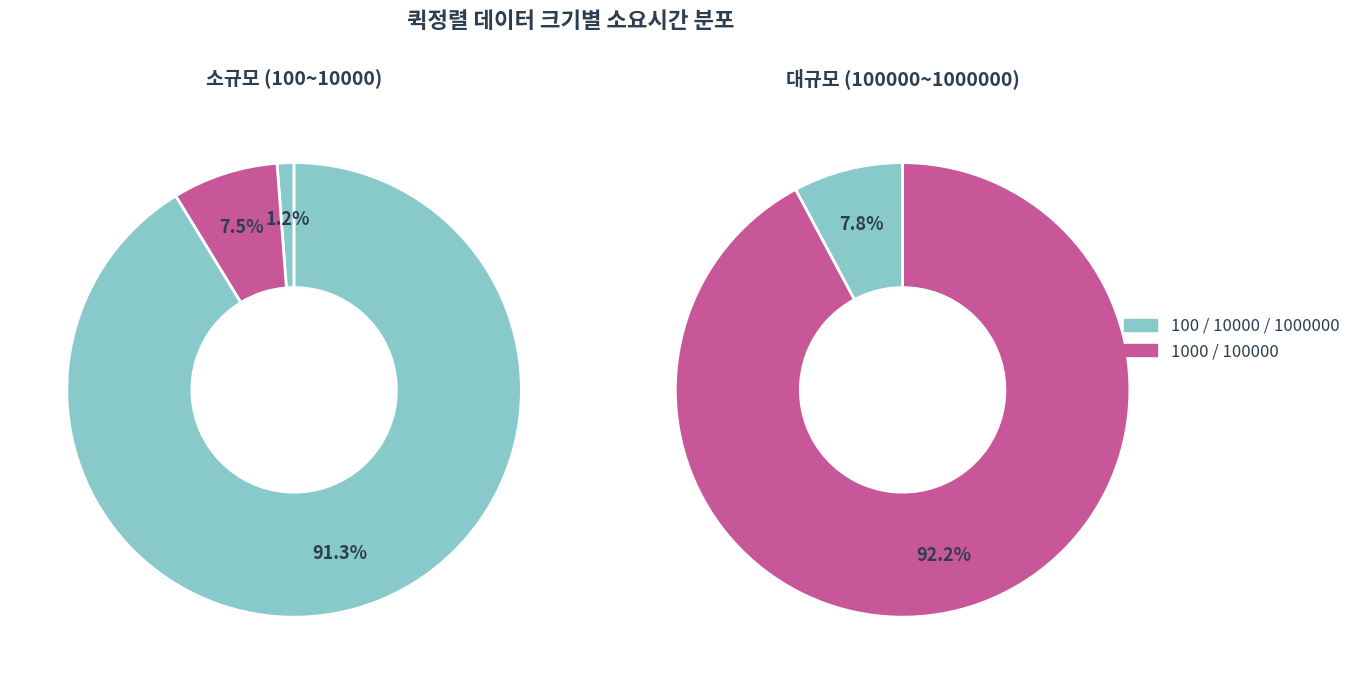

Between 1000 and 100000, which is larger?

100000